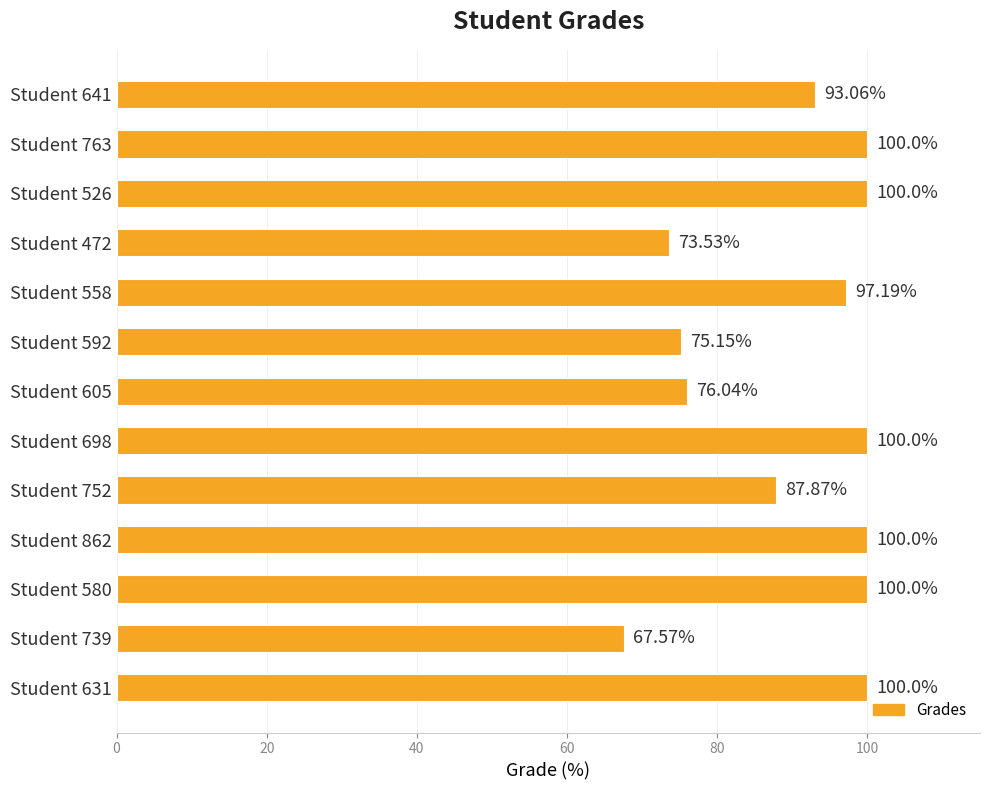

What is the change in value from Student 739 to Student 592?

+7.6